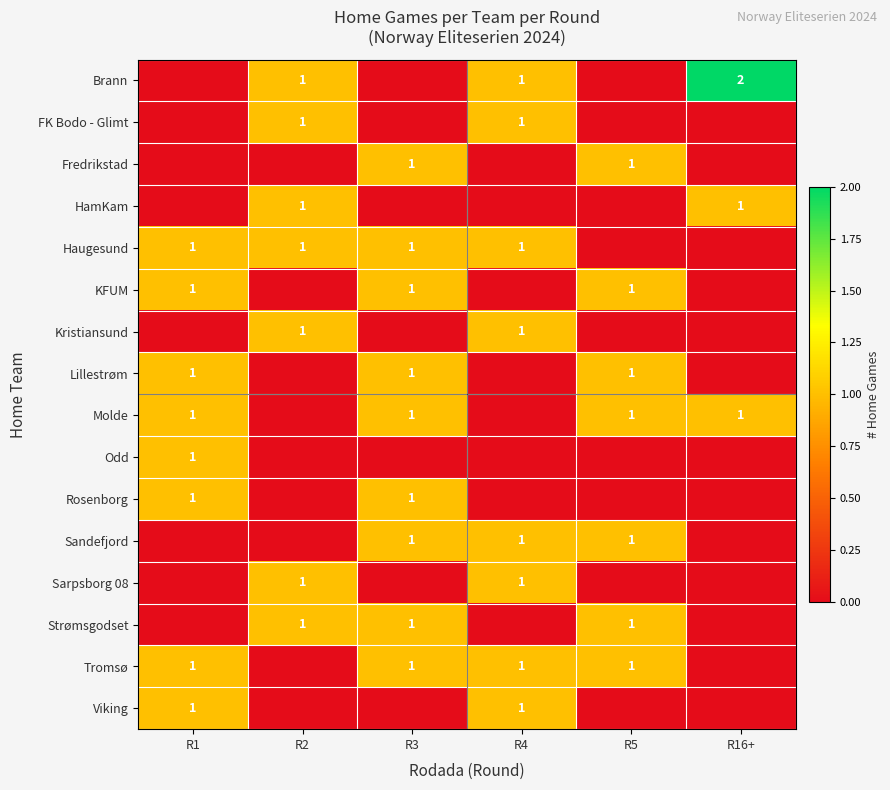

Which has a higher value, R2 or R5?

R2